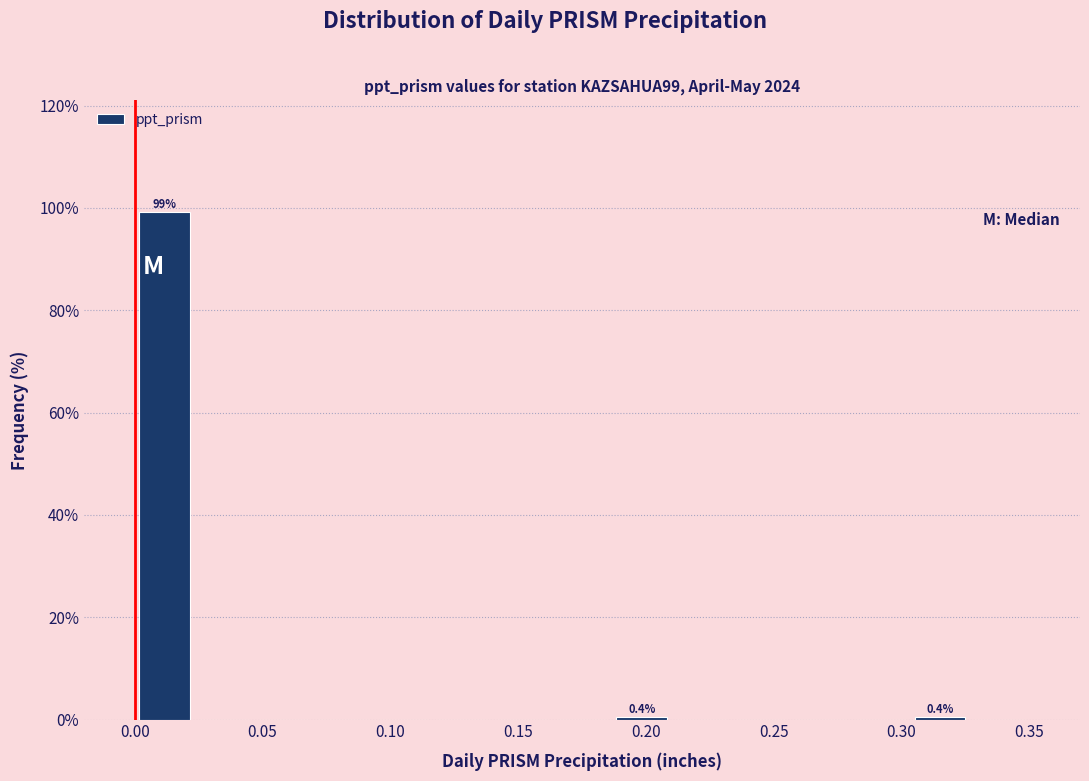

Which range on the x-axis has the tallest bar?

0.000 to 0.025